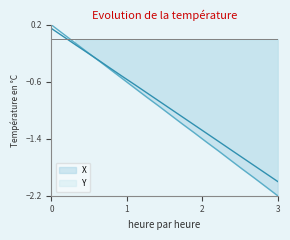

What is the value of the X point at the 9th from the left?

-0.8